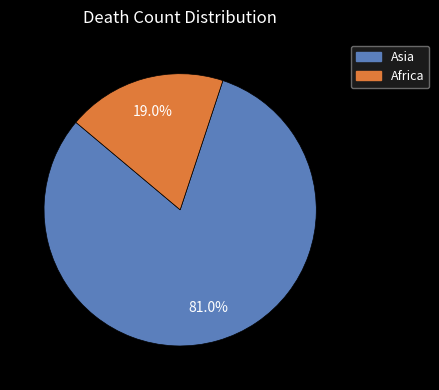

How many segments does this pie chart have?

2